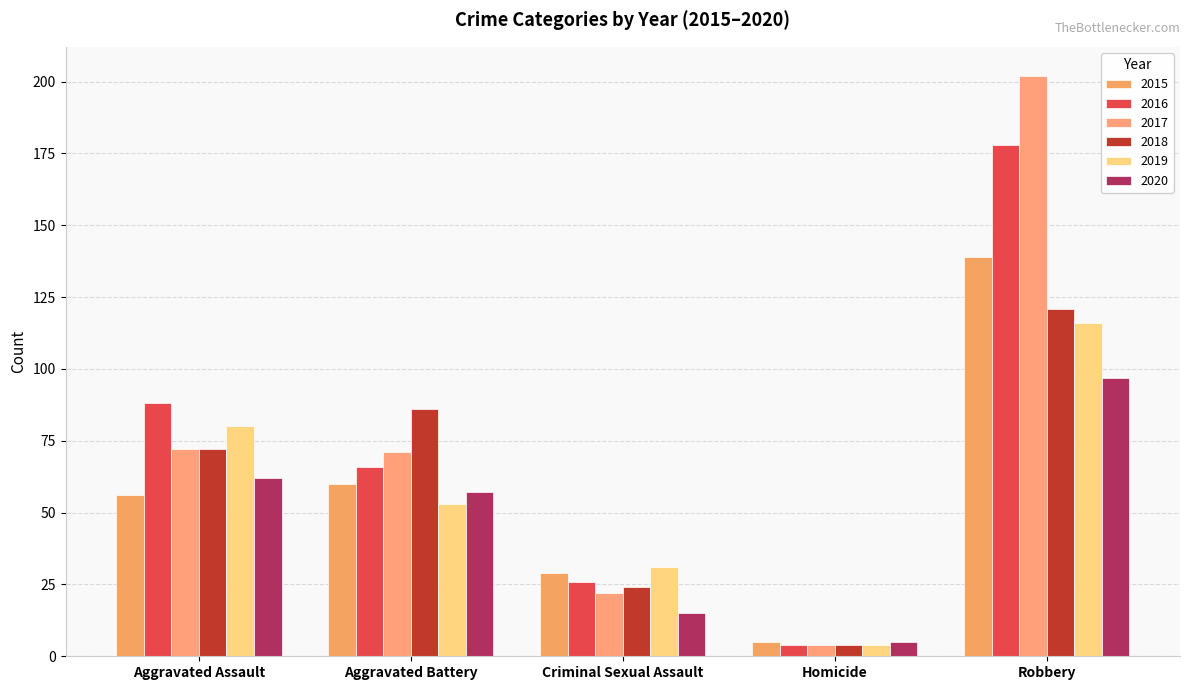

Is it true that 2020 equals 15 at Criminal Sexual Assault?

True